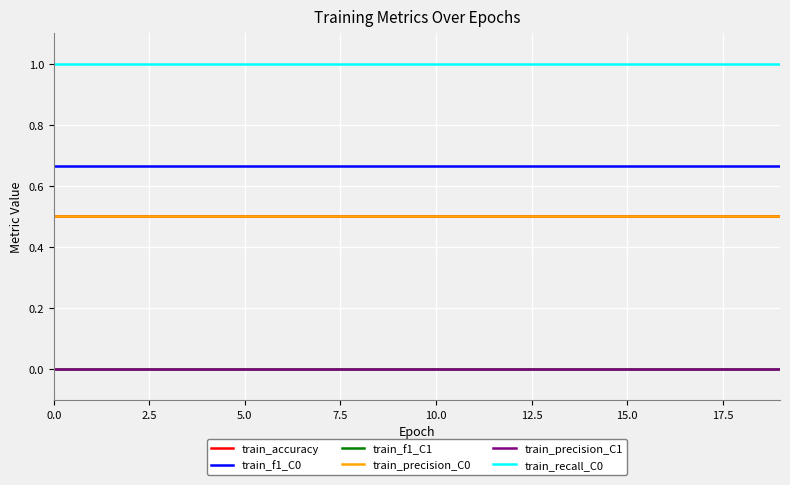

Is this an area chart (filled region under the line)?

No